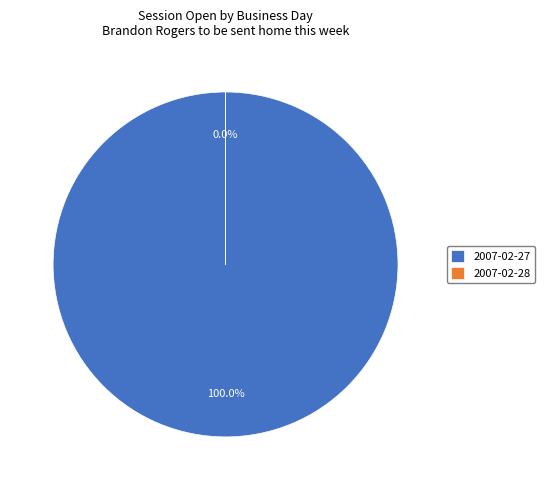

Count the number of slices in the pie.

2